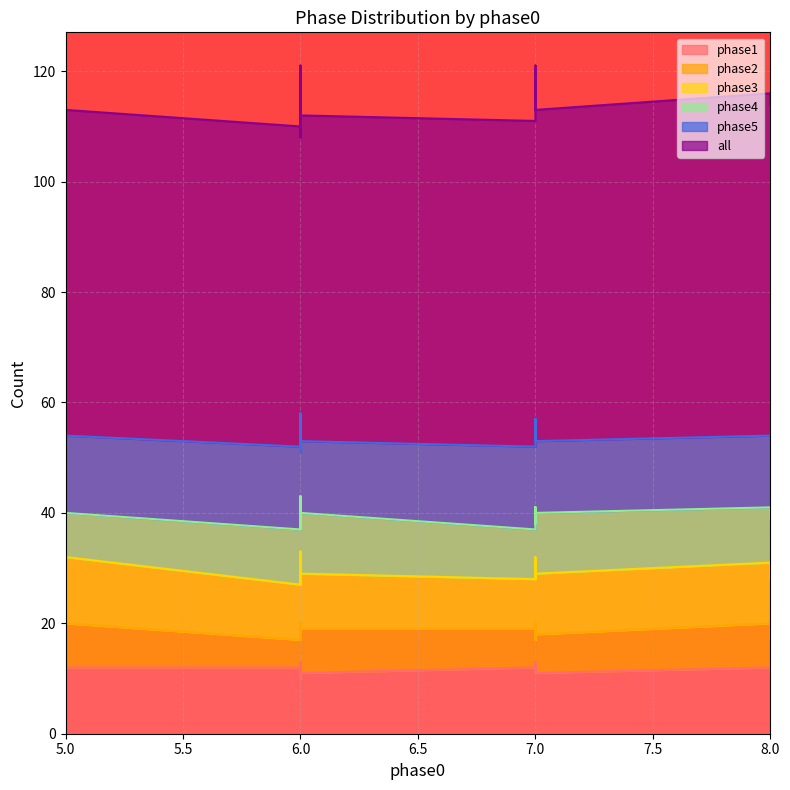

What is the average value of the phase2 series?

8